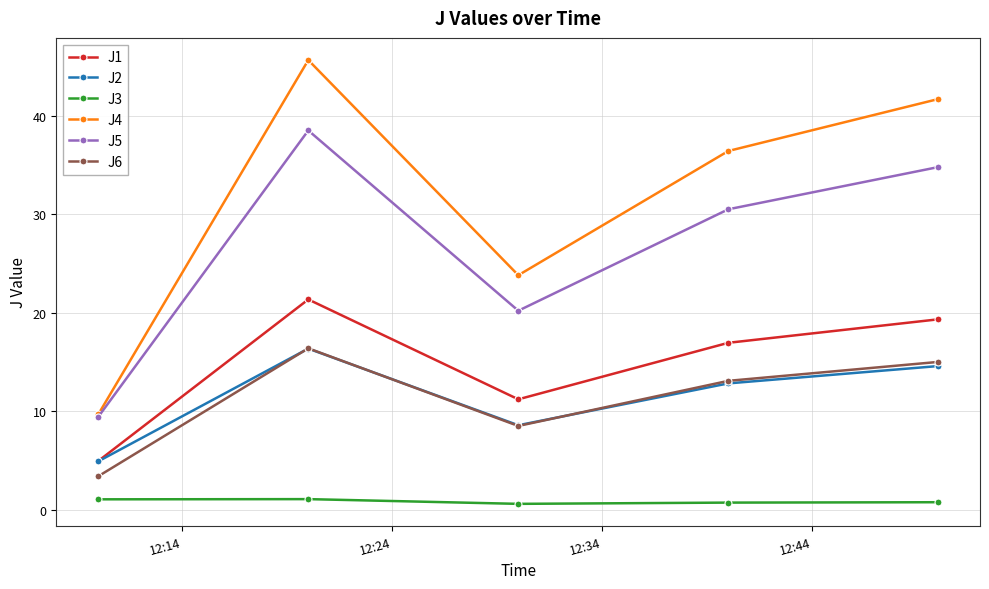

Does the chart display data point markers on the line(s)?

Yes